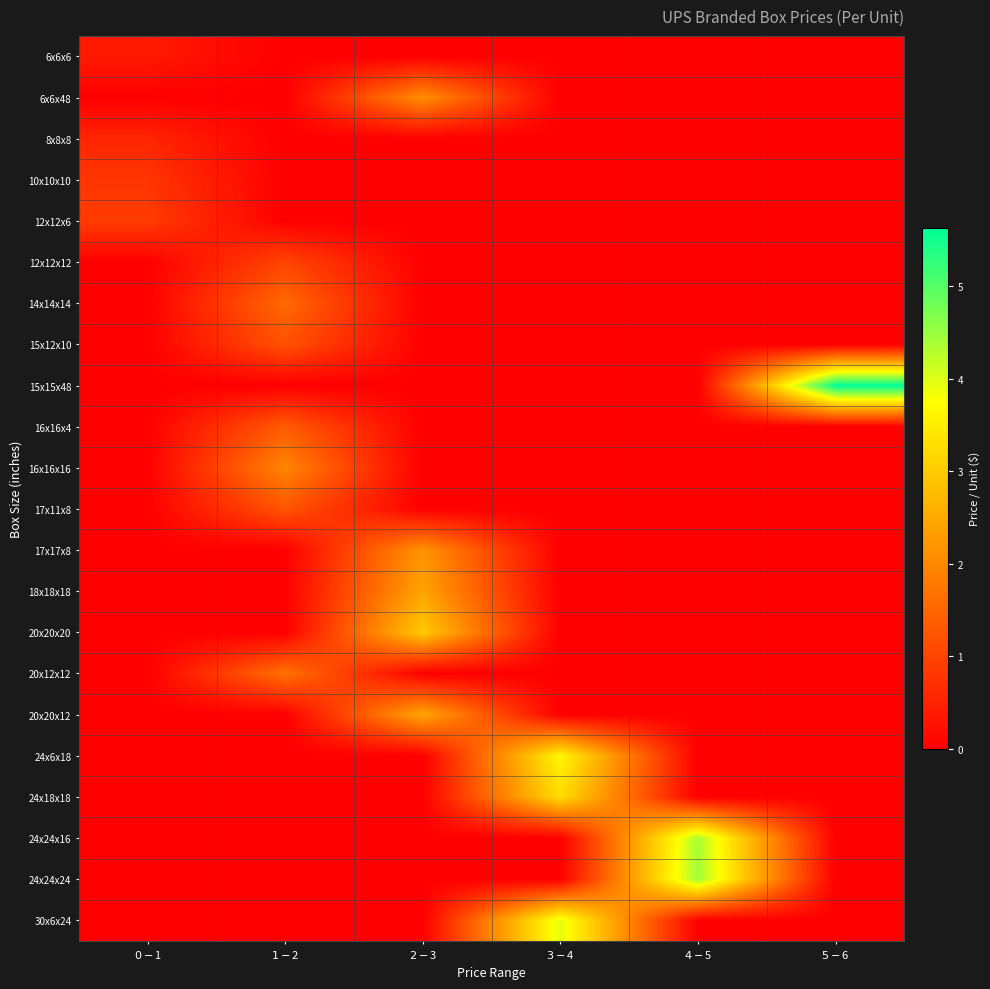

What is the greatest value displayed?

5.6